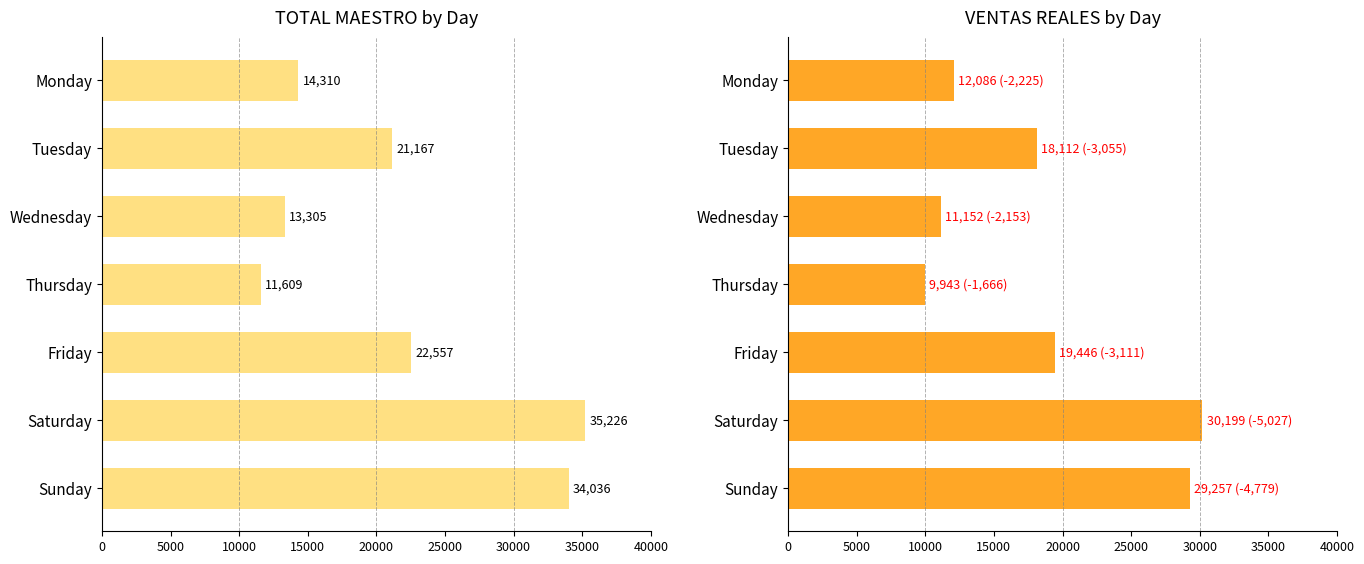

Which series has the largest range (max minus min)?

TOTAL MAESTRO